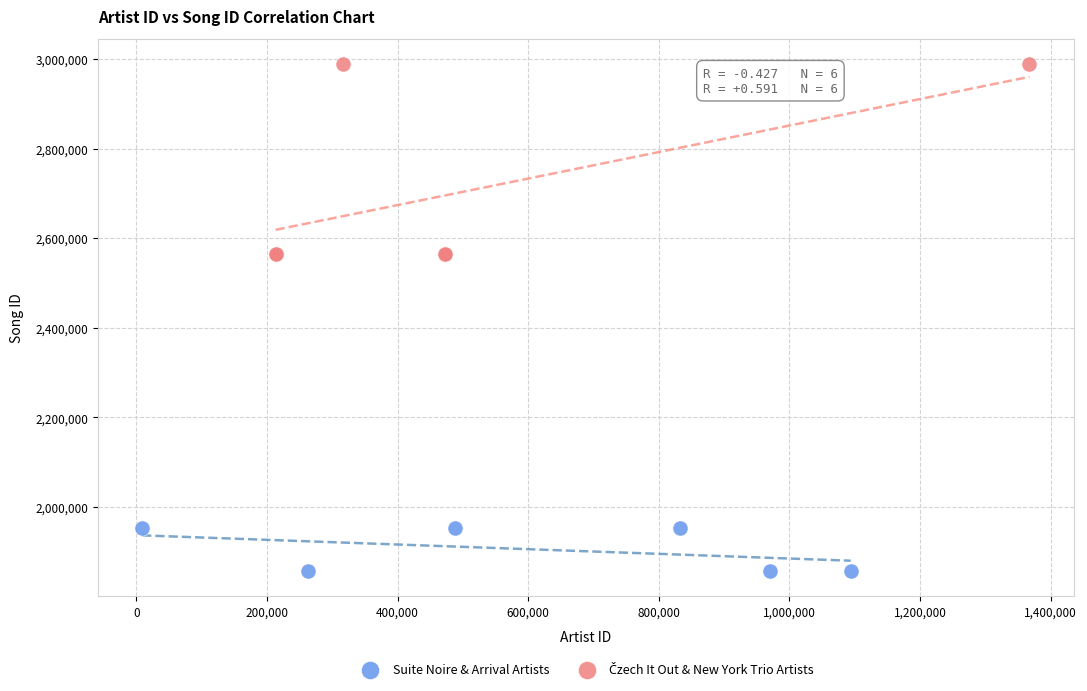

Which series contains the lowest Y value?

Suite Noire & Arrival Artists